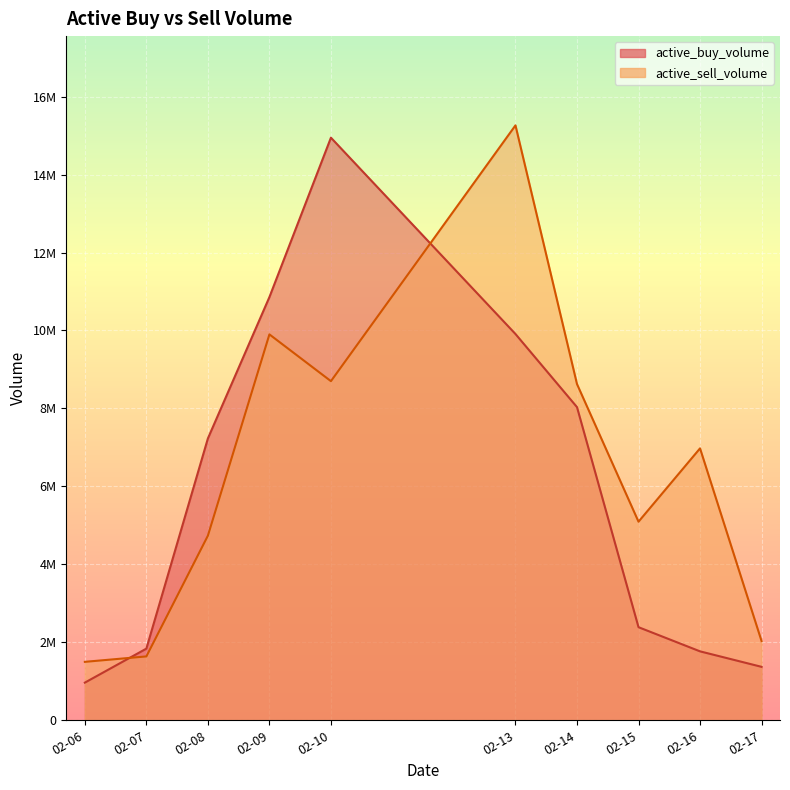

The active_buy_volume series shows 12128350 at 02-08. True or false?

False